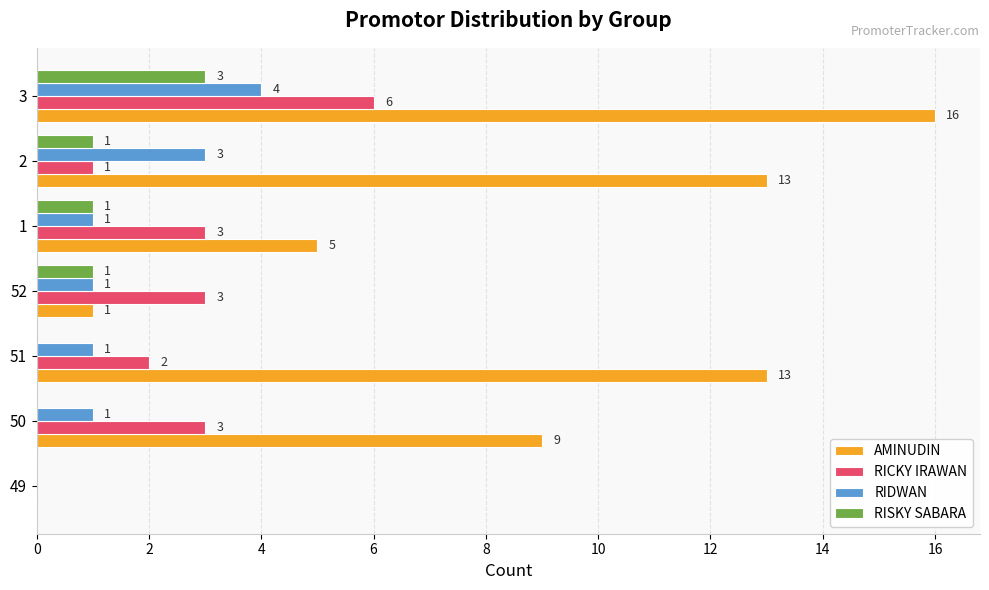

Is it true that RICKY IRAWAN equals 1 at 50?

False